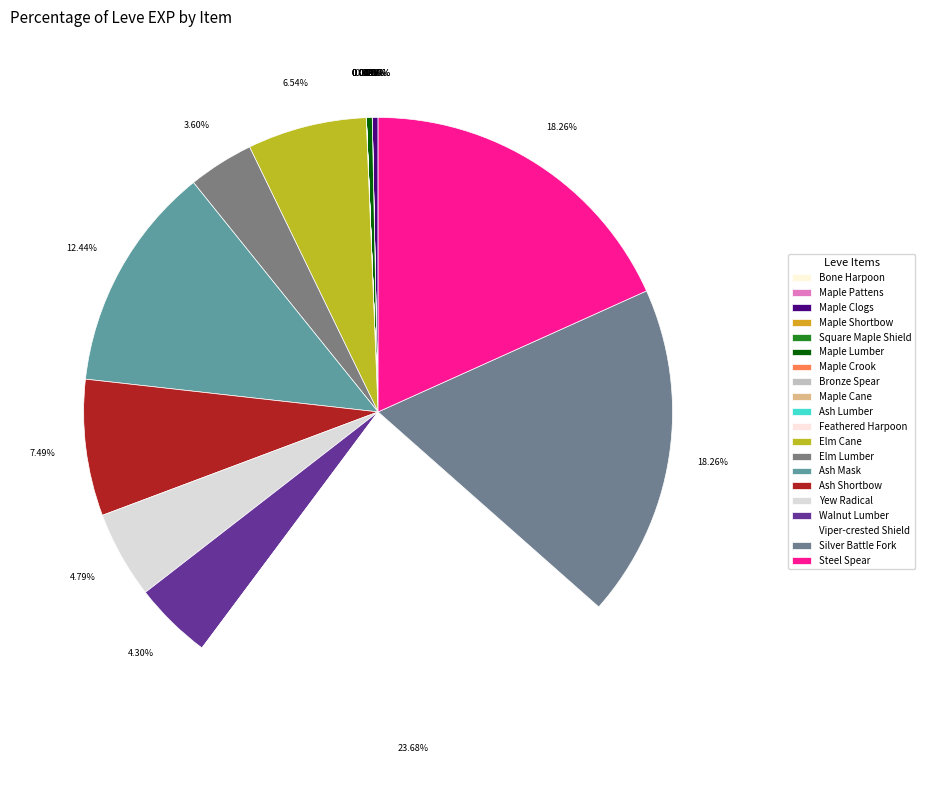

The Ash Shortbow slice represents 21% of the pie. True or false?

False